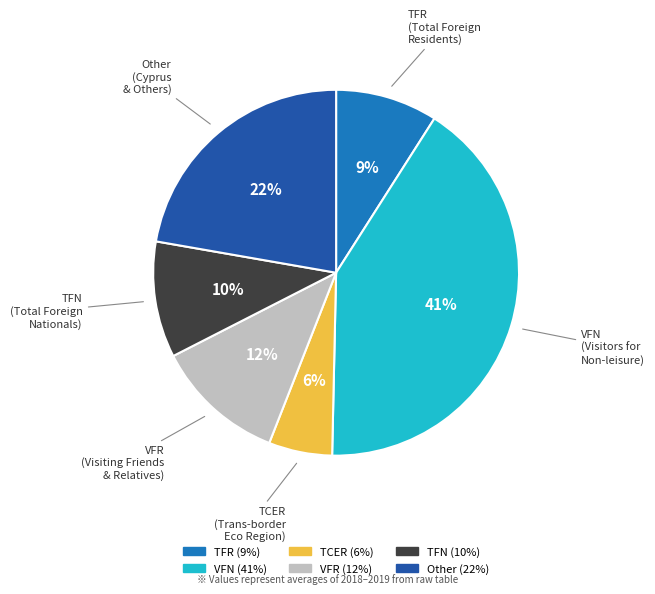

What percentage is the Other slice, to the nearest percent?

22%